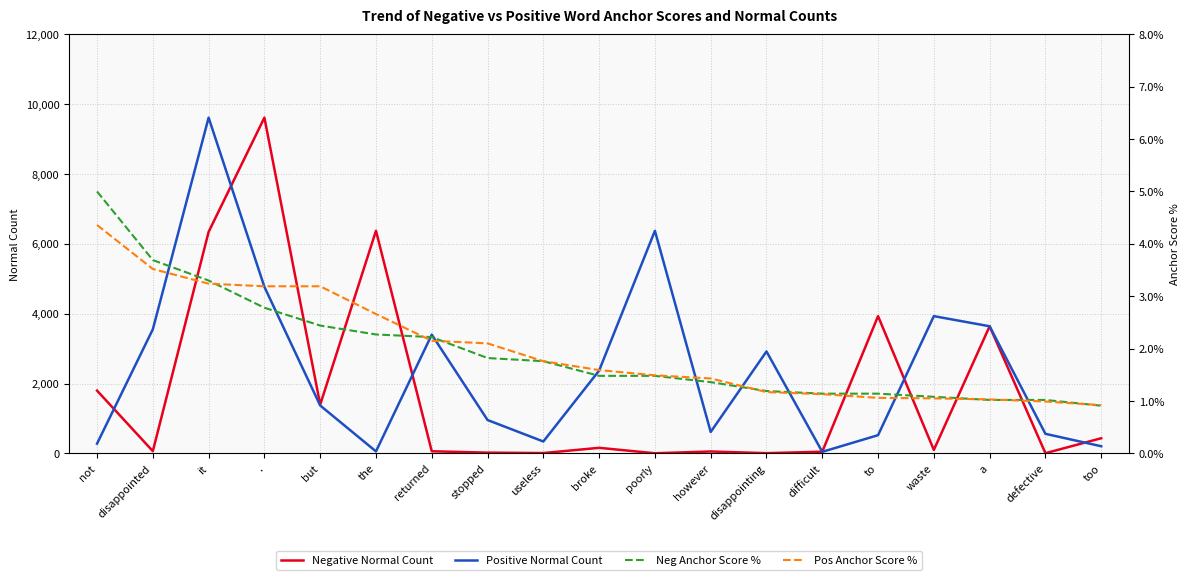

At which label is Pos Anchor Score % closest to 2?

stopped